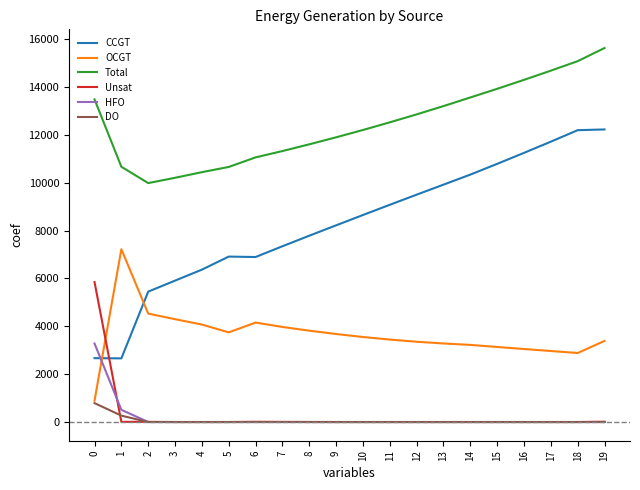

The OCGT series shows 3050 at 16. True or false?

True